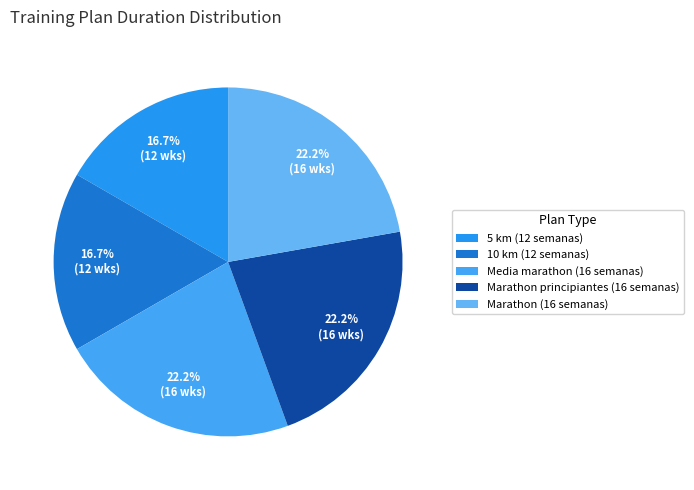

Which slice is the smallest?

5 km (12 semanas)